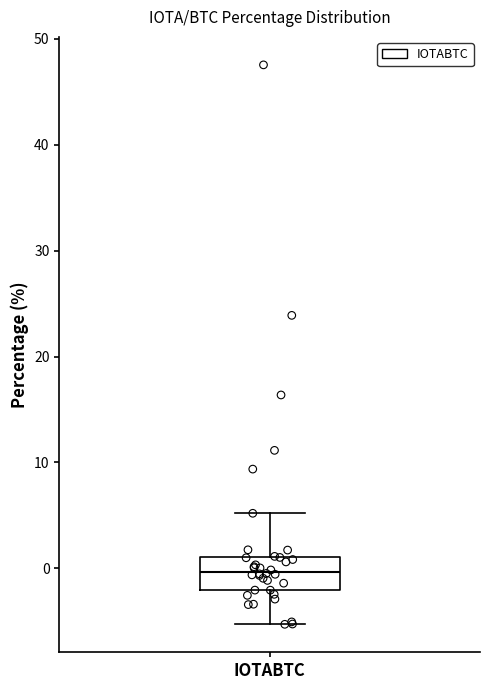

Where does the median line of the box for IOTABTC sit on the y-axis? The values are not printed on the chart, so give them approximately, as read against the axis.

0